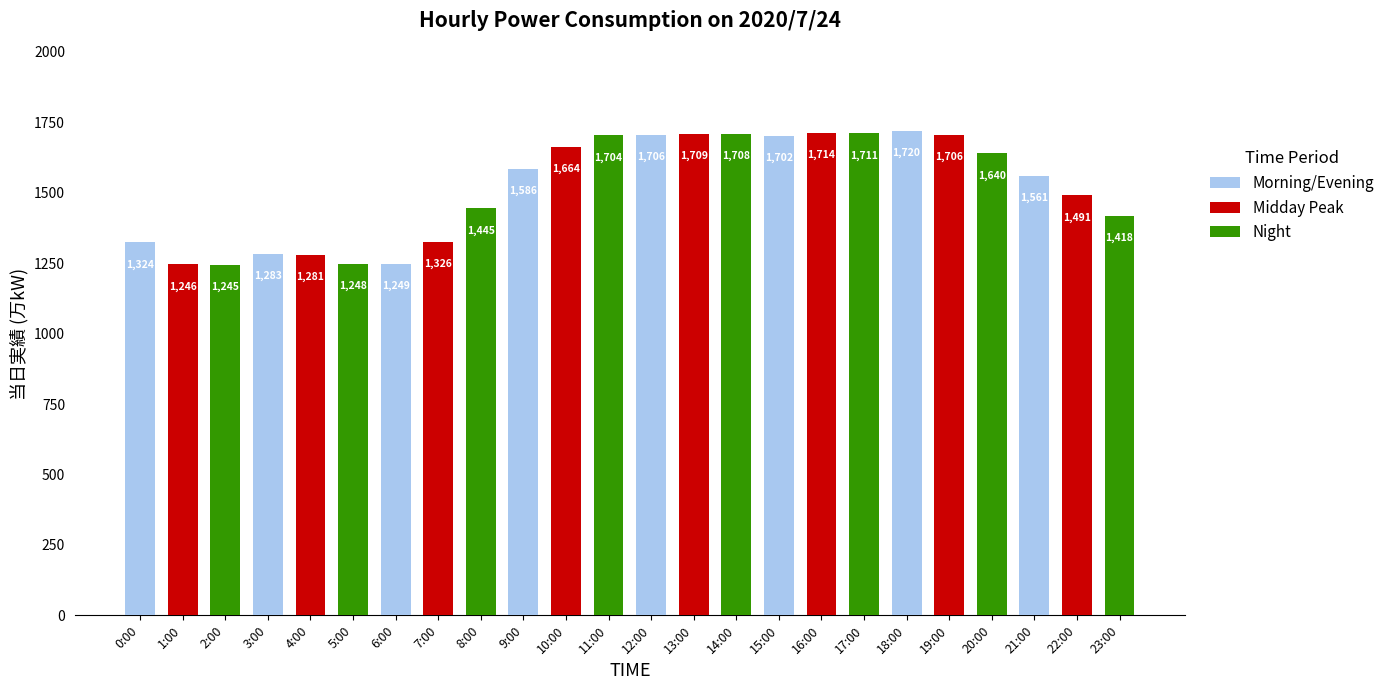

What is the average value?

1516